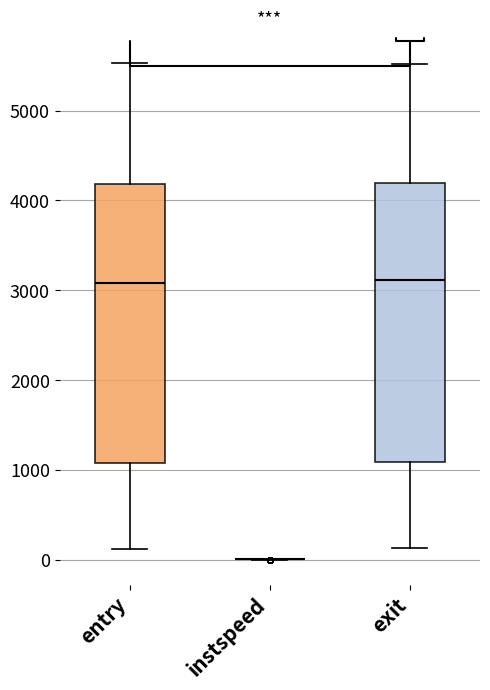

Reading left to right, transcribe this box plot: for each box, give where its median line is, the range the box spans, and where its two whiskers end, as read against the y-axis. The values are not printed on the chart, so give them approximately, as read against the axis.

entry: median 3100, box 1100 to 4200, whiskers 100 to 5500
instspeed: box collapsed to a line at 0, whiskers 0 to 0
exit: median 3100, box 1100 to 4200, whiskers 100 to 5500